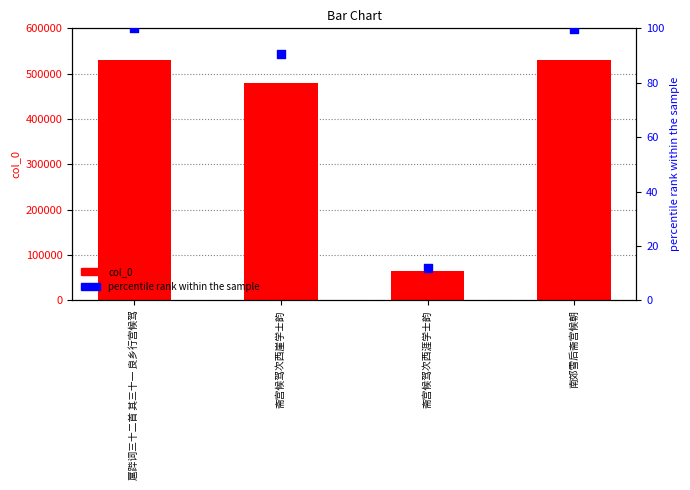

Which series contains the highest Y value?

col_0